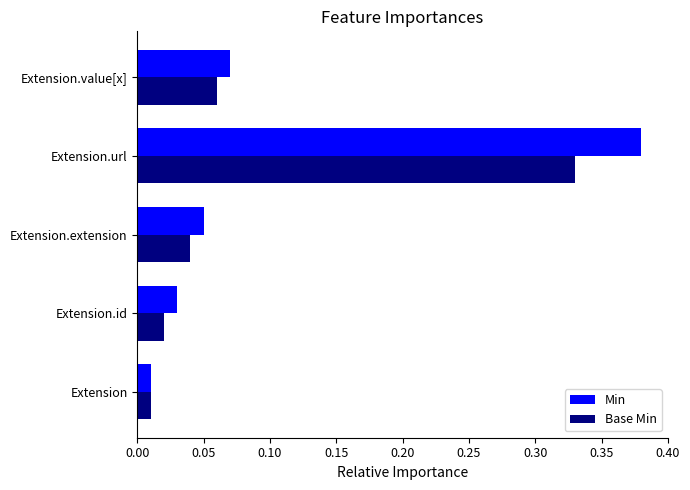

Rank the series by their maximum value, from lowest to highest.

Base Min, Min